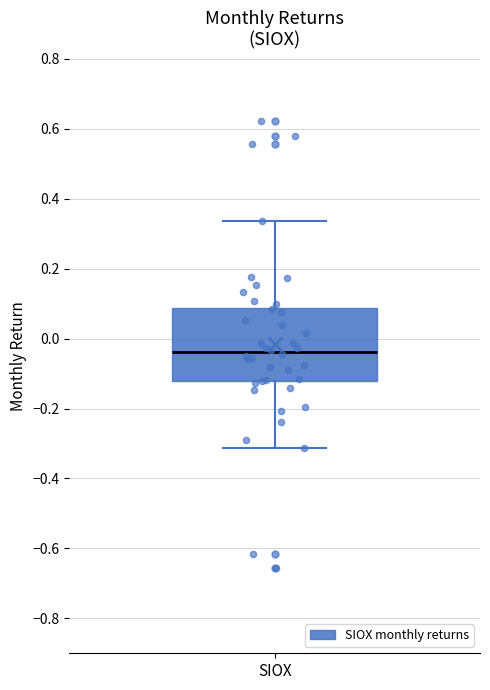

Transcribe this box plot: give where the median line is, the range the box spans, and where the two whiskers end, as read against the y-axis. The values are not printed on the chart, so give them approximately, as read against the axis.

median -0.04, box -0.12 to 0.08, whiskers -0.32 to 0.34